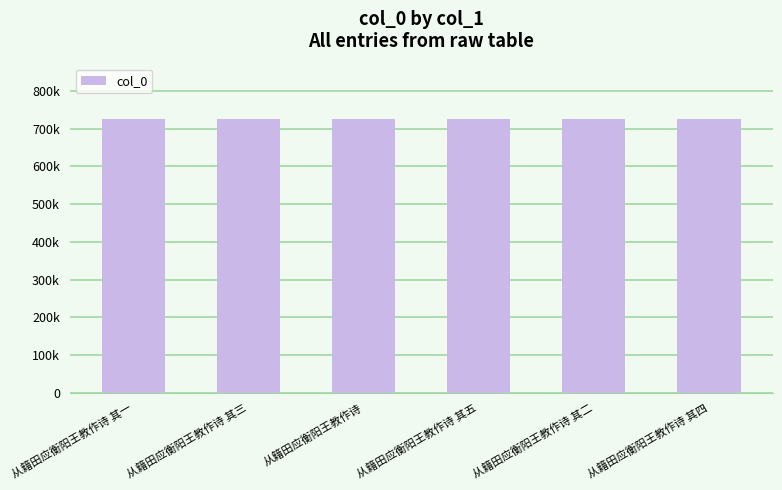

What is the label of the 6th bar from the left?

从籍田应衡阳王教作诗 其四